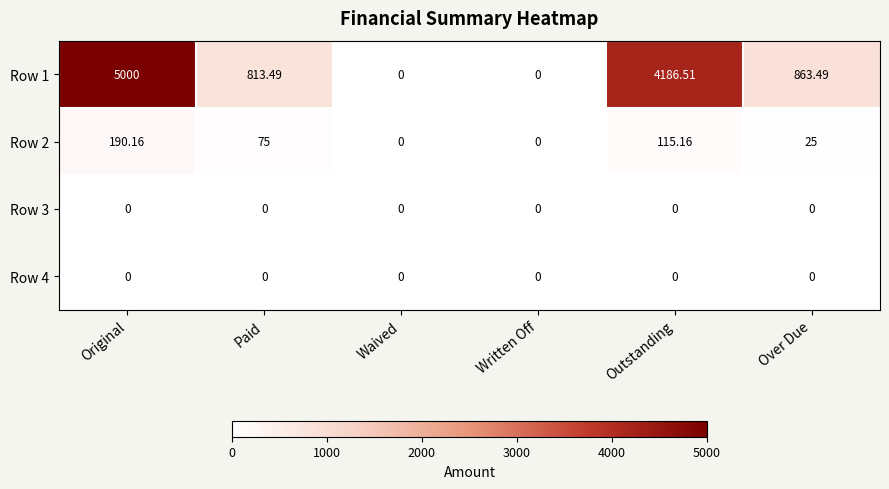

What is the spread (max minus min) of values at Paid?

813.5